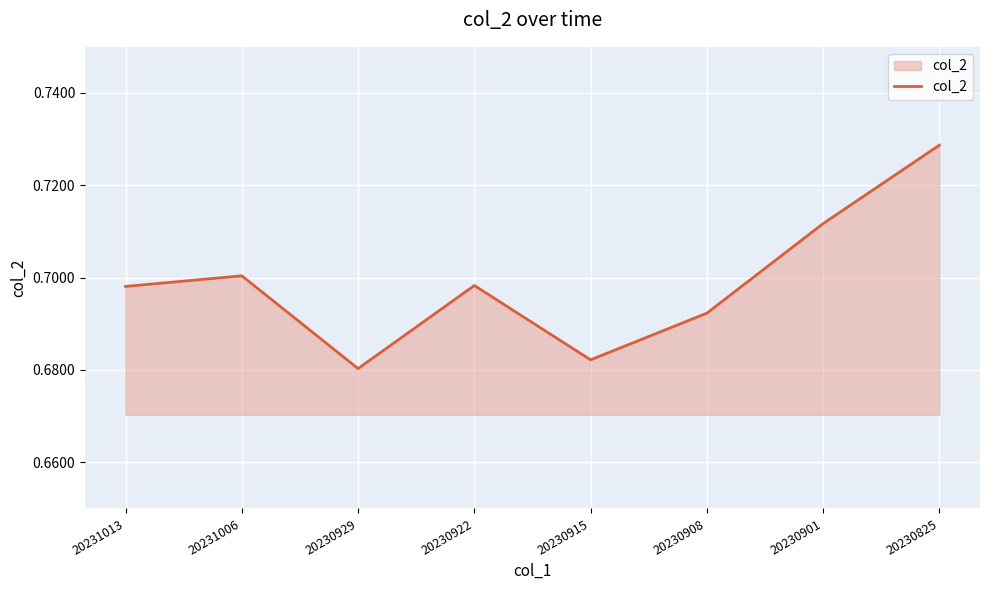

Between 20230915 and 20230825, which is larger?

20230825